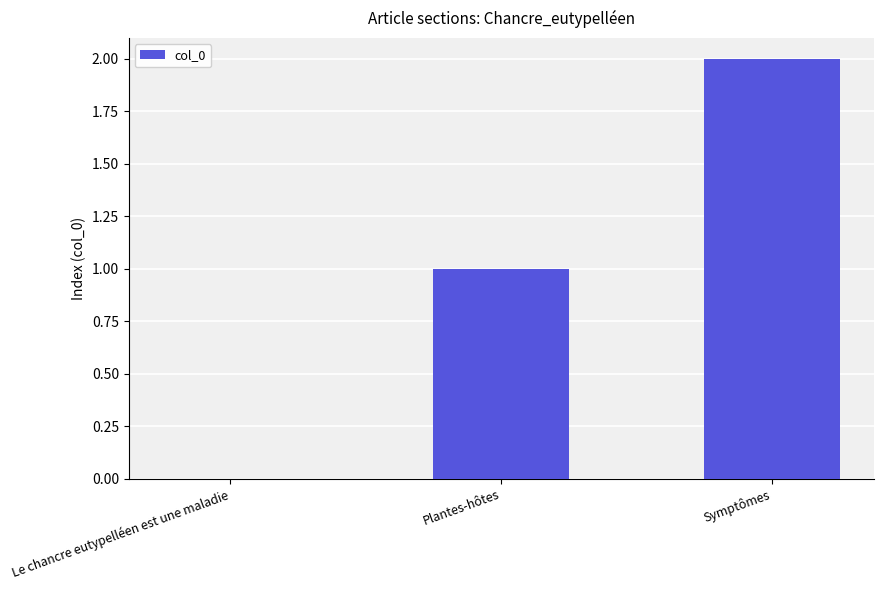

What is the sum of all values?

3